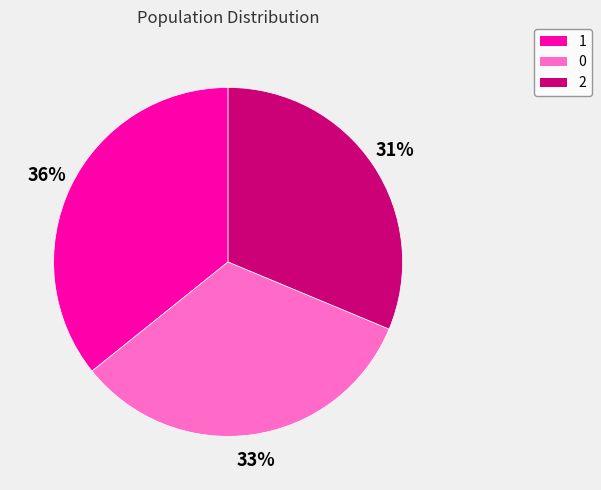

True or false: 1 accounts for 29% of the total.

False